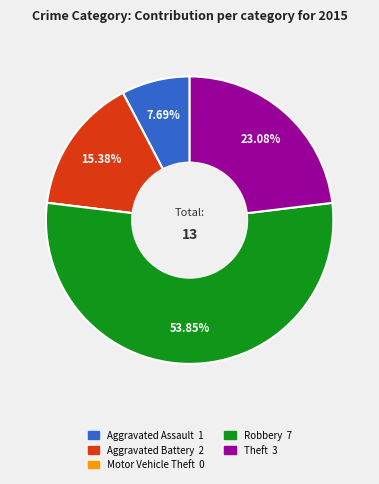

Which category has the biggest portion of the pie?

Robbery